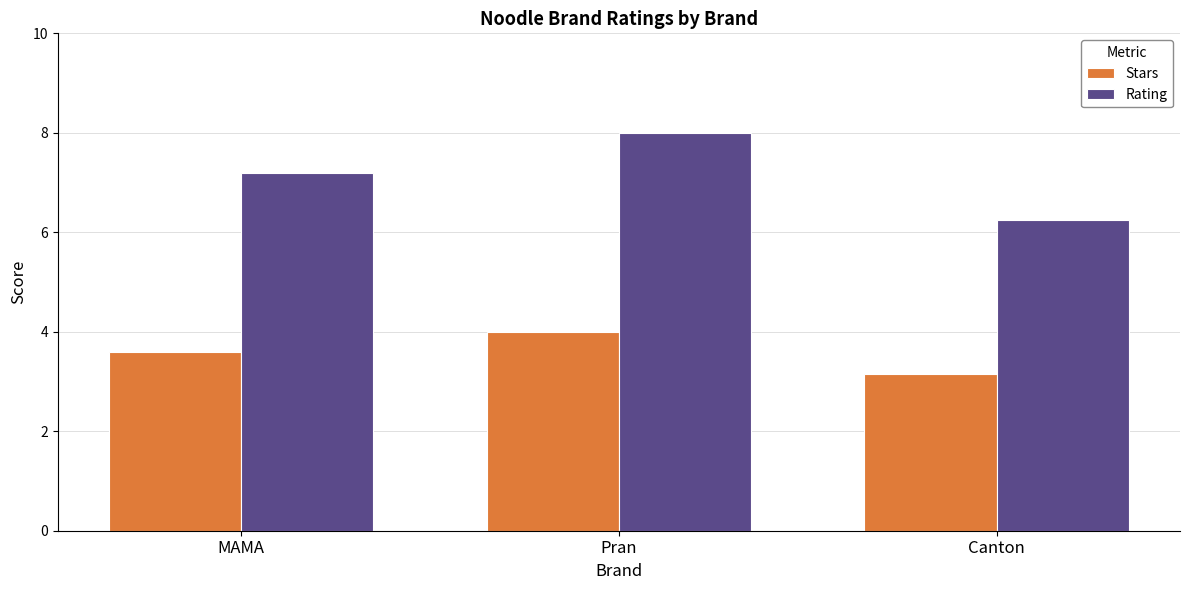

Rank the categories by Stars value from highest to lowest.

Pran, MAMA, Canton